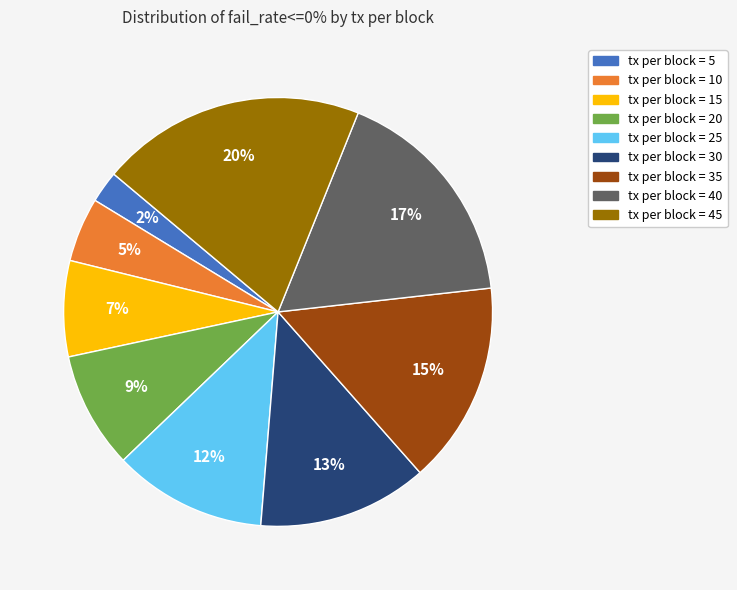

To the nearest percent, what is the average slice percentage?

11%